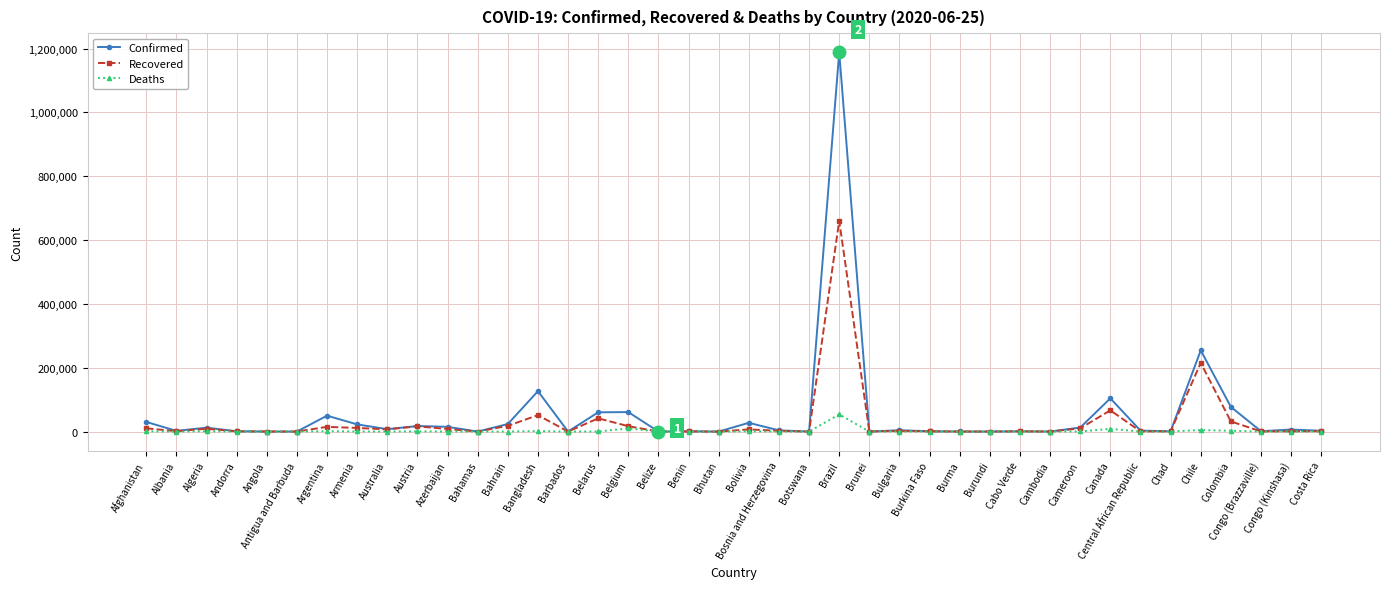

True or false: Recovered has more than 0 points higher than both neighbors.

True